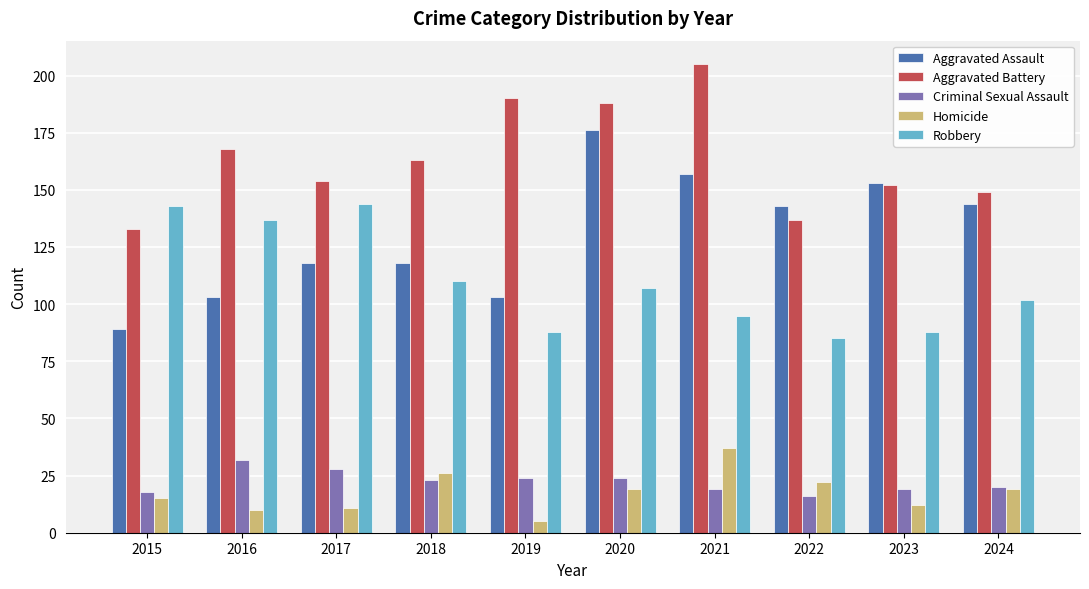

At which label is Robbery closest to 114?

2018